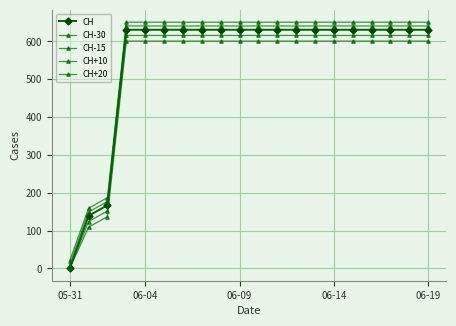

How many values in the CH series are below 631?

3